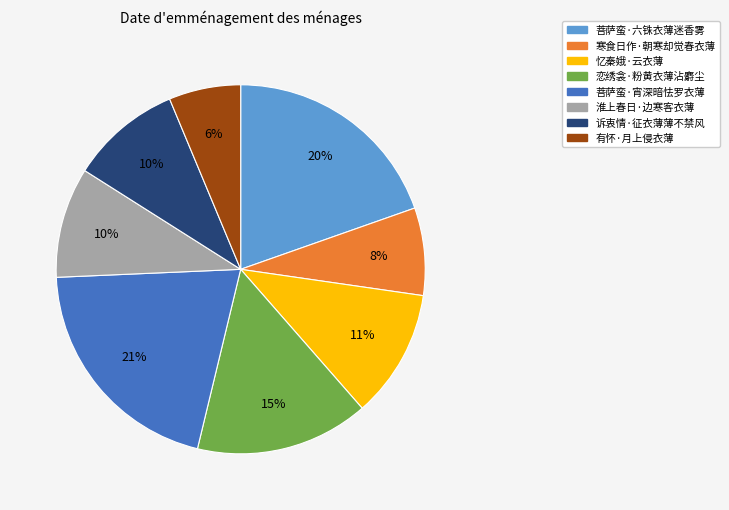

The 诉衷情·征衣薄薄不禁风 slice represents 20% of the pie. True or false?

False